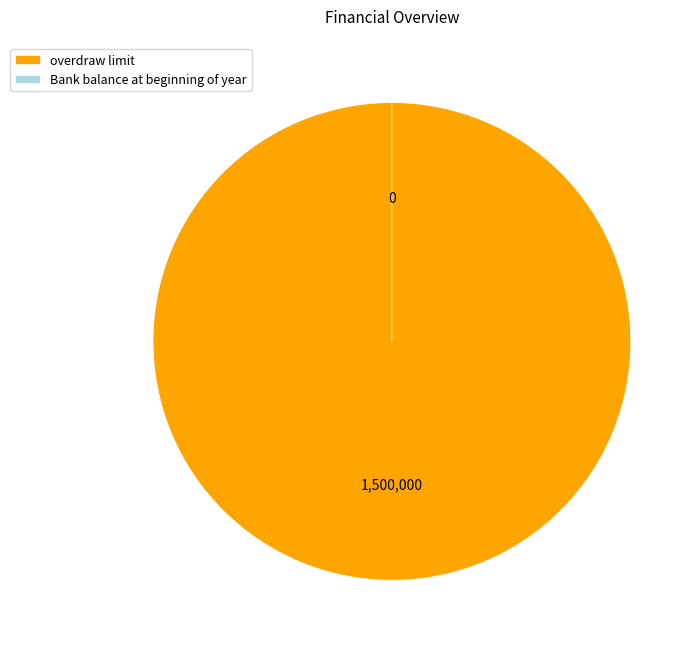

The overdraw limit slice represents 100% of the pie. True or false?

True